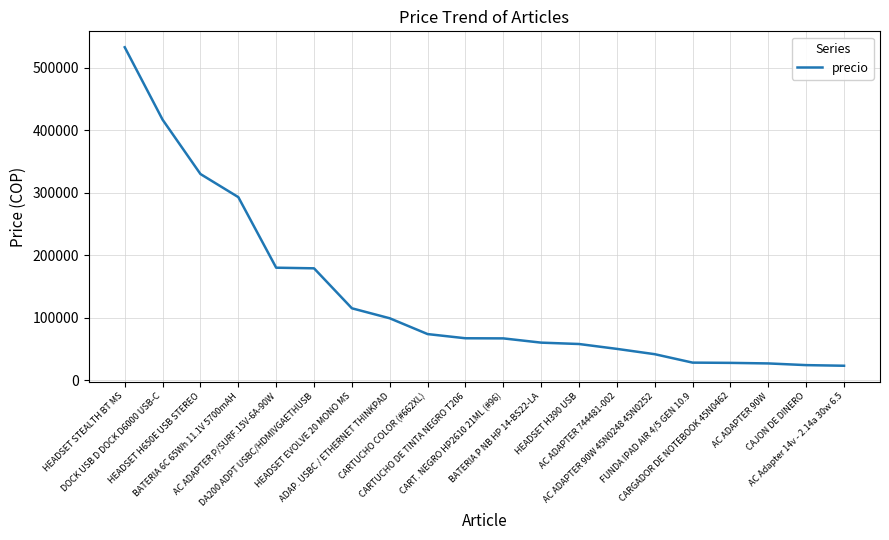

True or false: the data shows 111574 at CARTUCHO DE TINTA NEGRO T206.

False